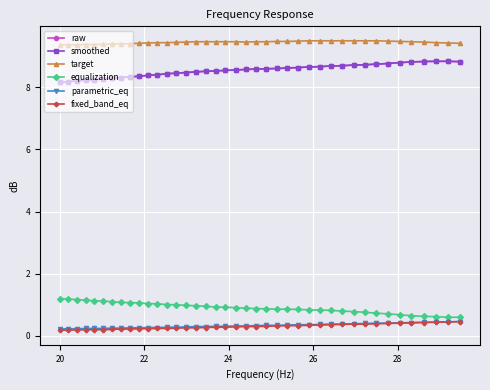

How many categories are shown in the chart?

40